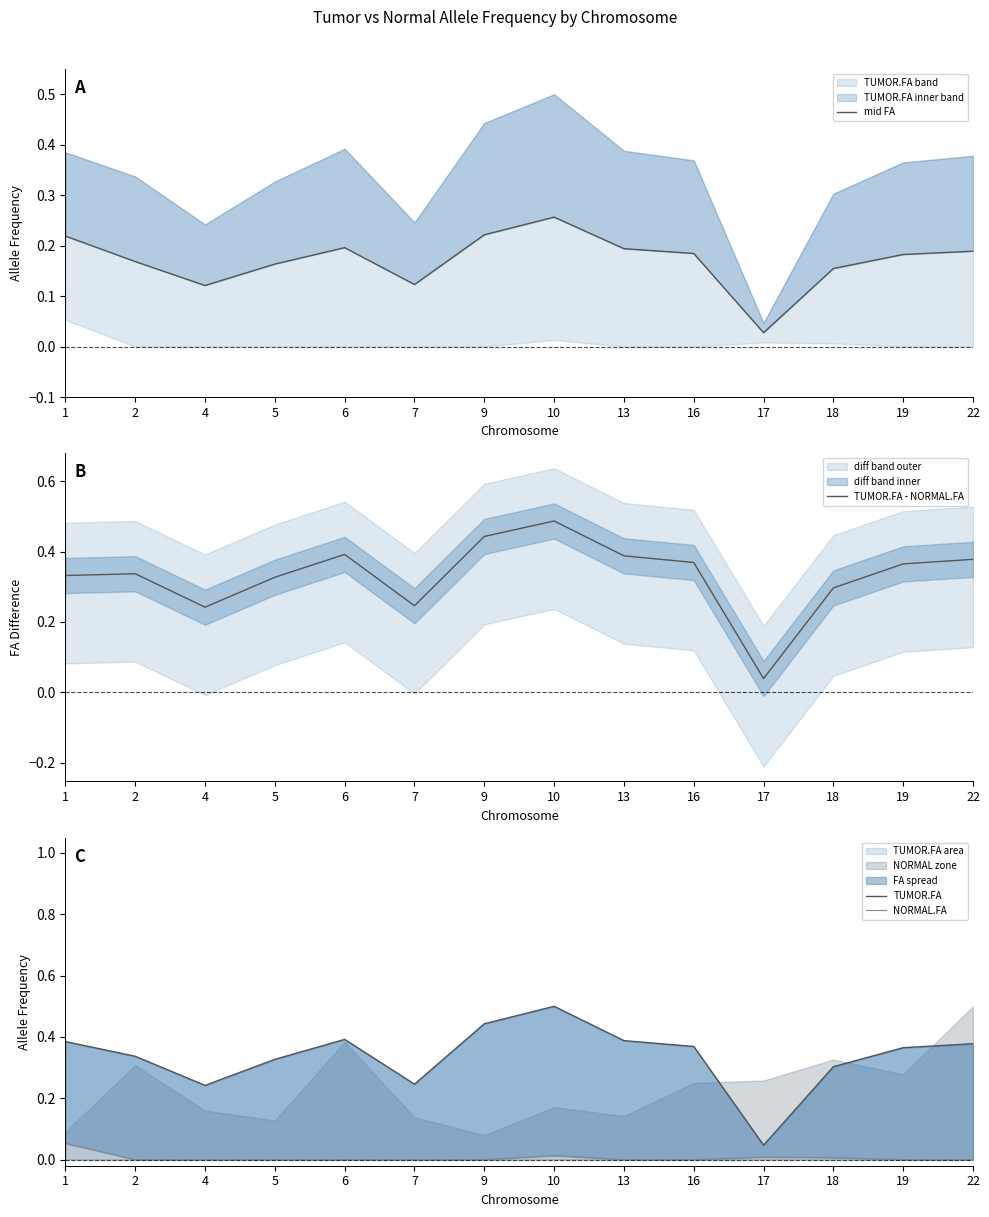

True or false: mid FA and TUMOR.FA - NORMAL.FA cross at least once.

False